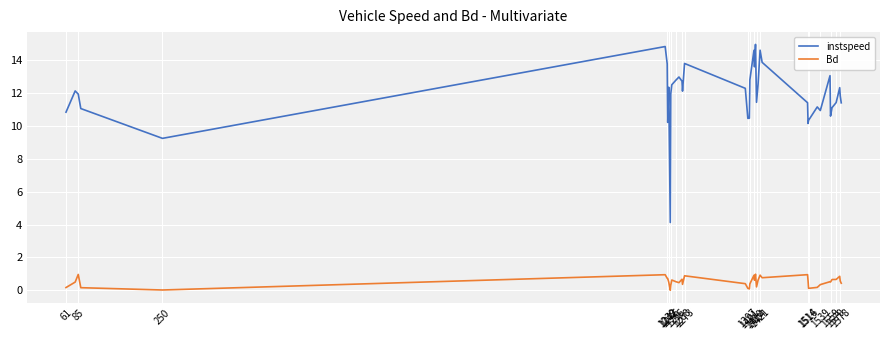

What is the highest value of the Bd series?

1.0